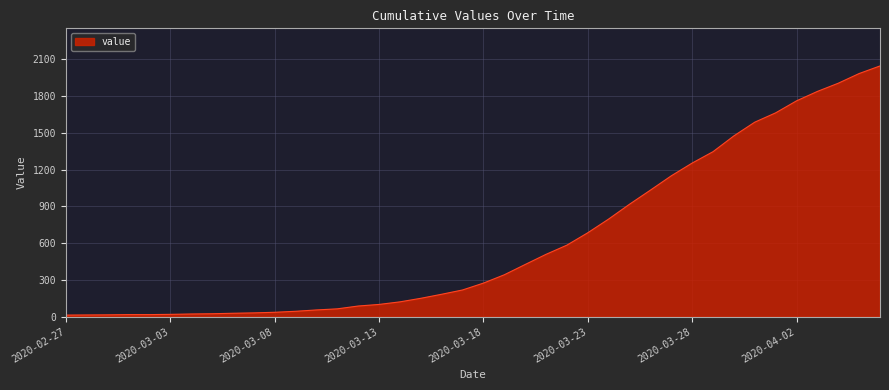

What is the maximum value shown in the chart?

2047